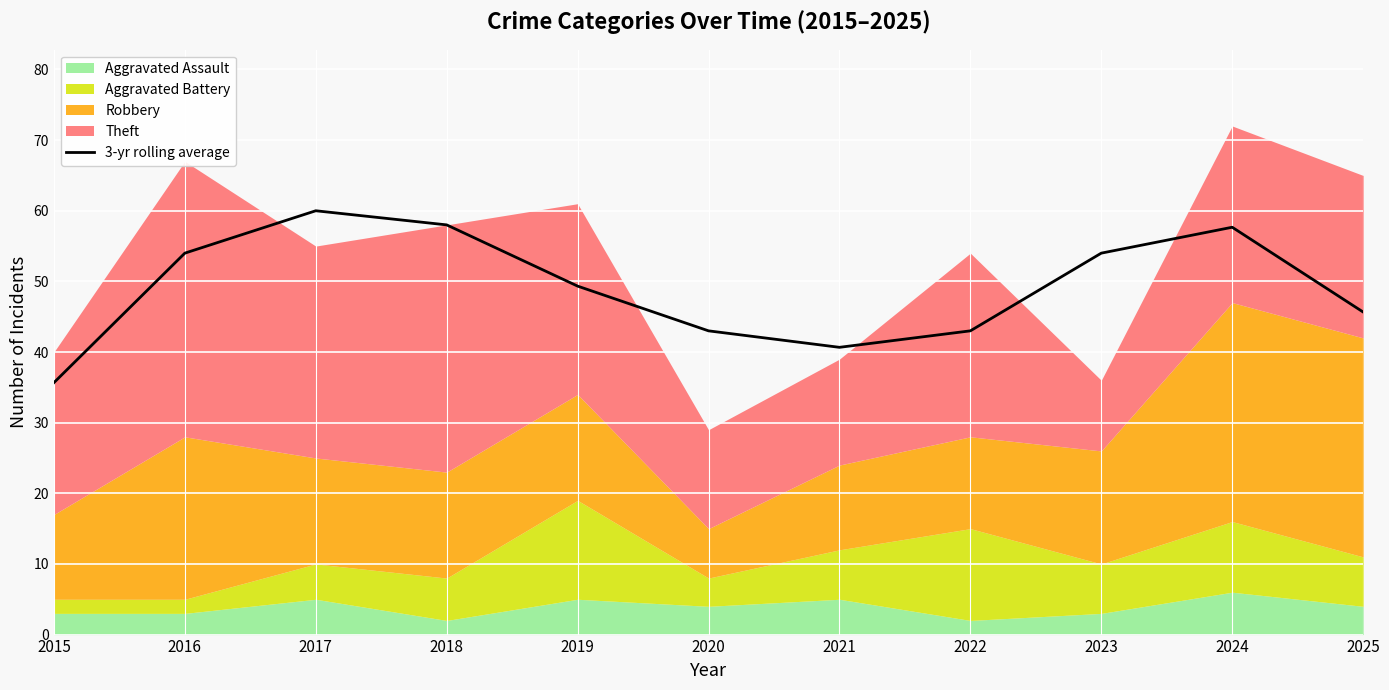

What is the highest value of the 3-yr rolling average series?

60.0